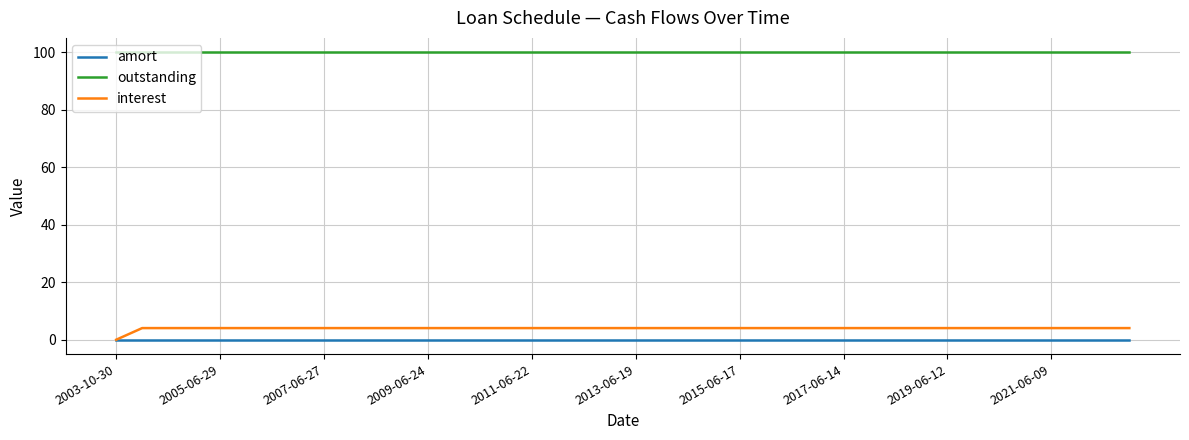

Does the chart display data point markers on the line(s)?

No